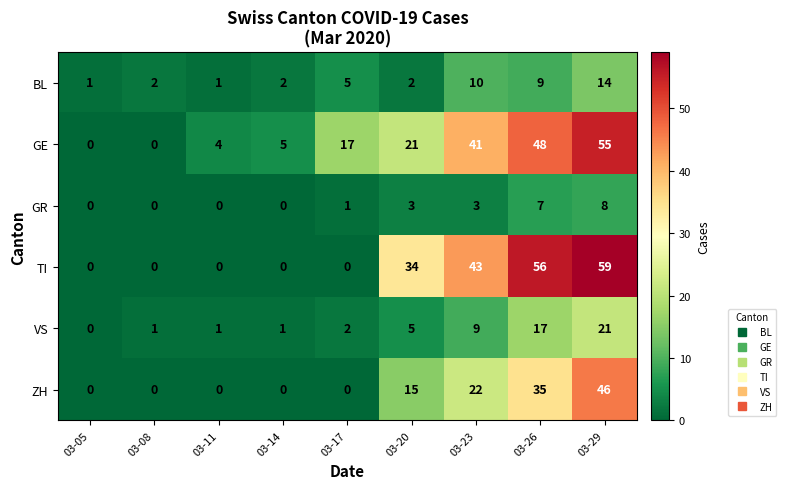

Count the TI values in the range 0 to 43.

7